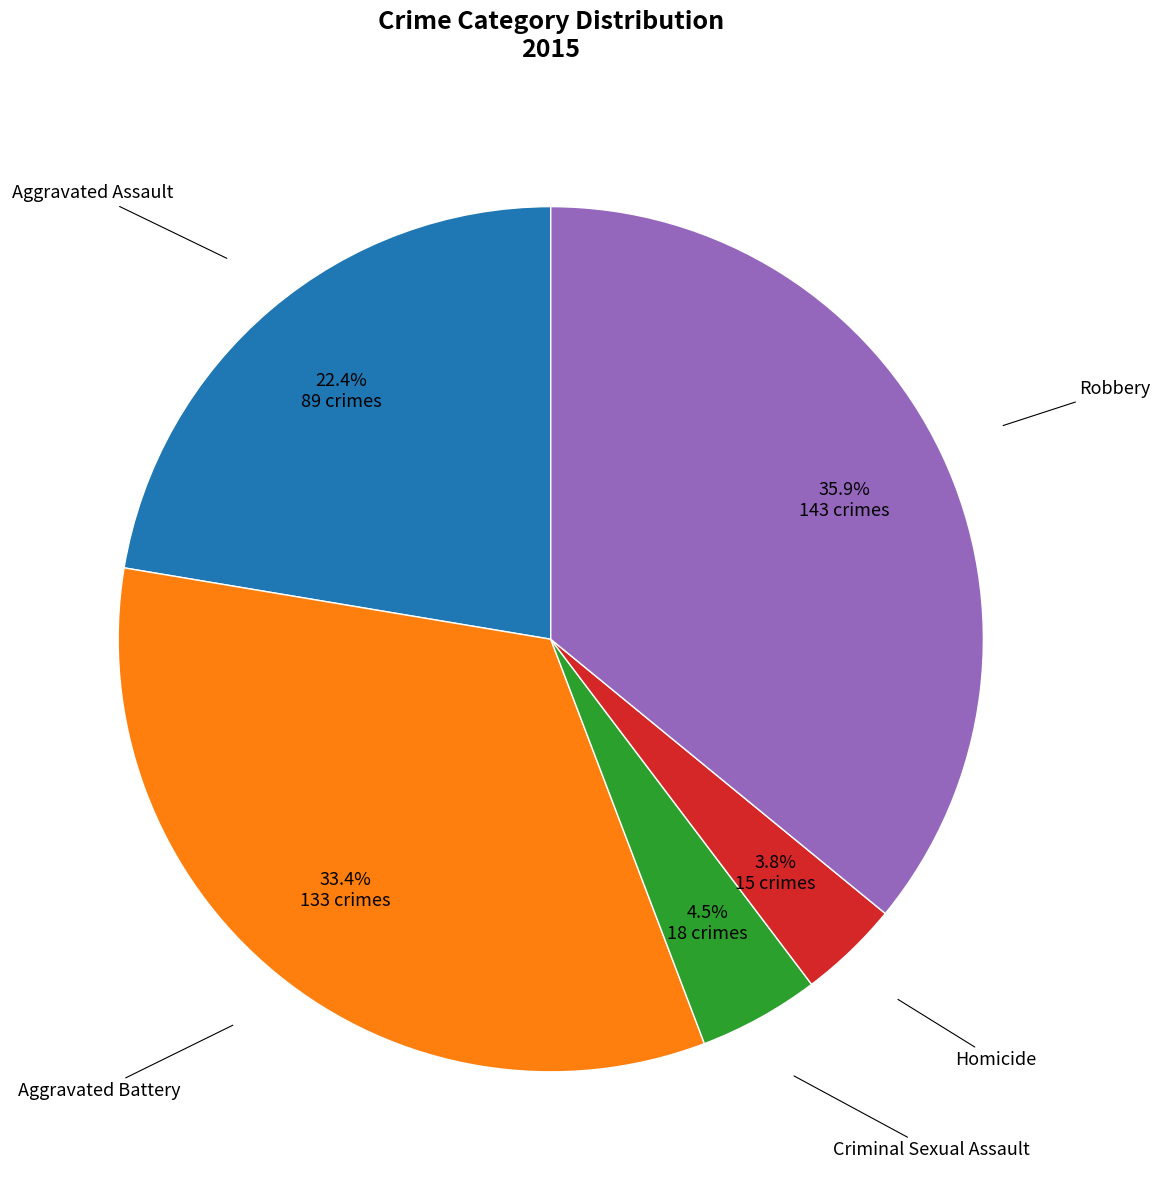

Is there any slice that represents more than half of the pie?

No